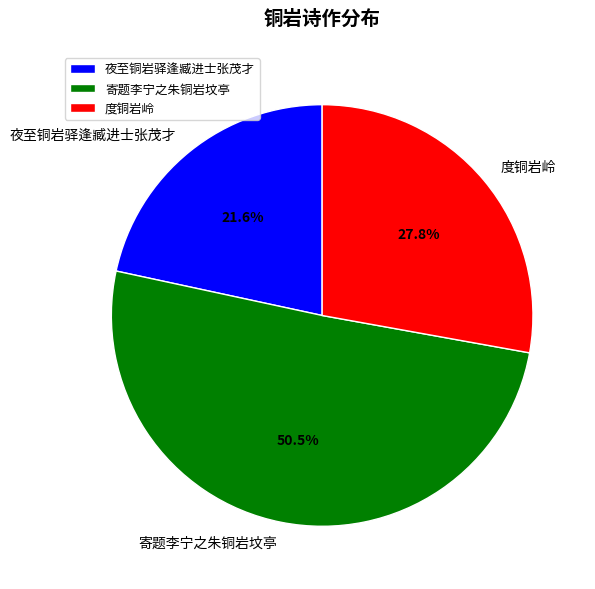

Which has a higher value, 夜至铜岩驿逢臧进士张茂才 or 寄题李宁之朱铜岩坟亭?

寄题李宁之朱铜岩坟亭